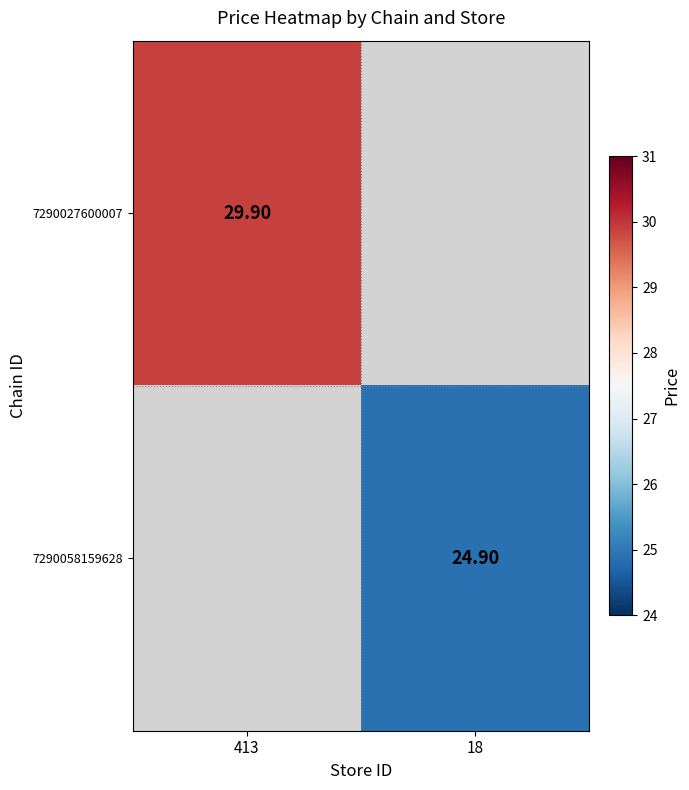

List the labels in order of 7290027600007 value, smallest first.

413, 18